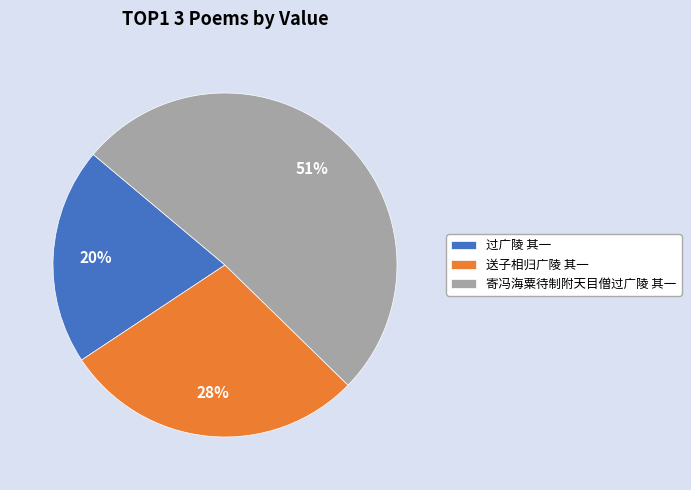

Between 过广陵 其一 and 送子相归广陵 其一, which is larger?

送子相归广陵 其一